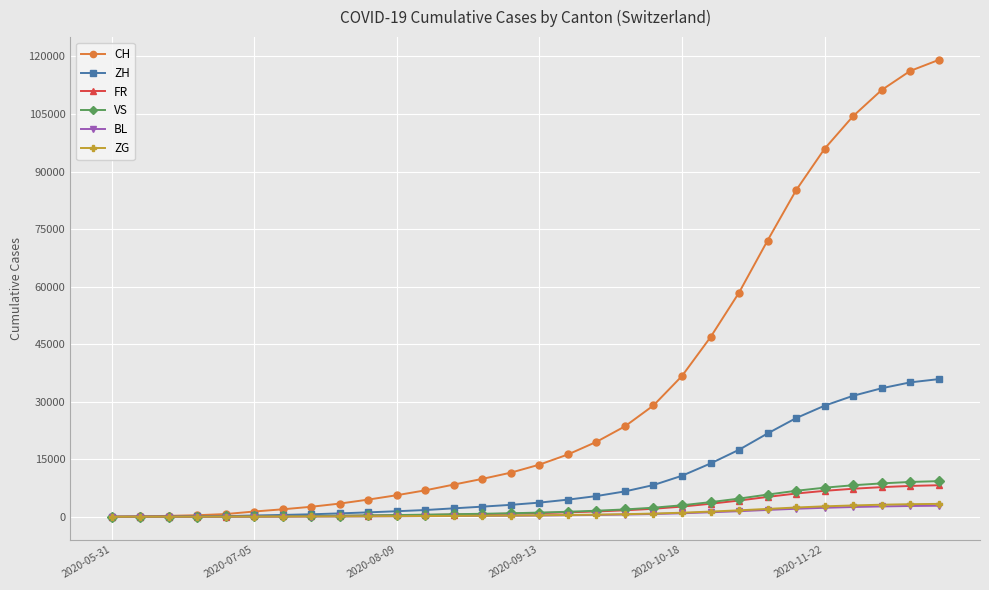

Which series has the largest range (max minus min)?

CH